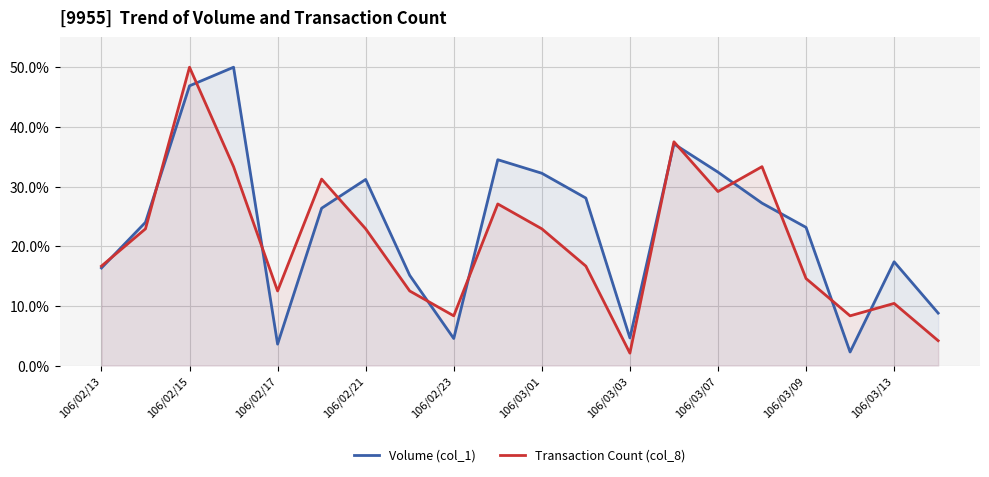

What is the greatest value displayed?

50.0